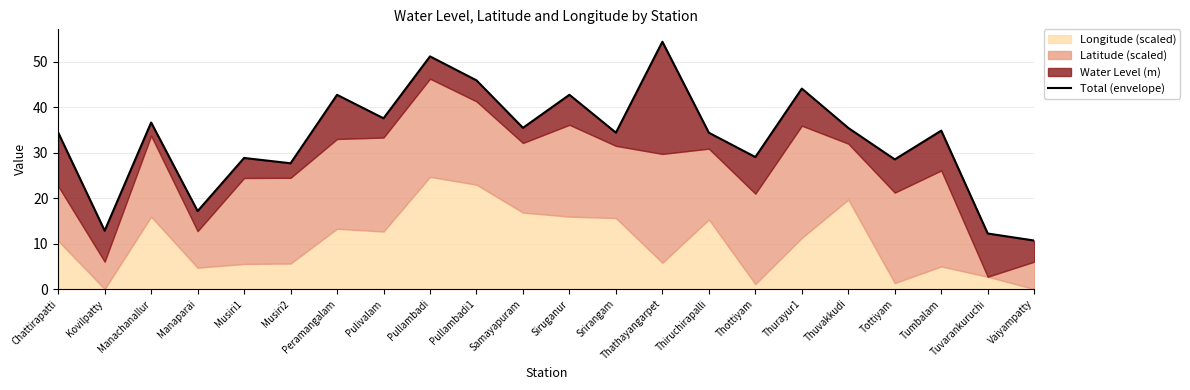

How many data points are less than 34?

8